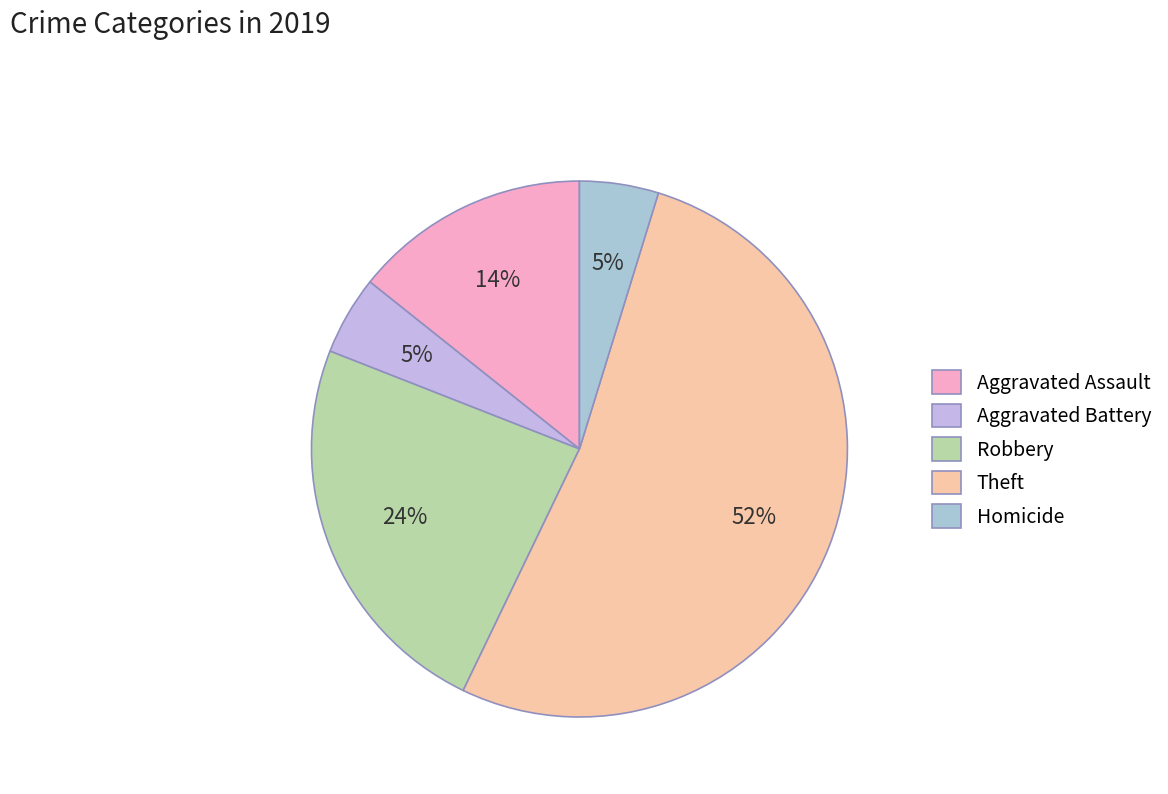

How many segments does this pie chart have?

5